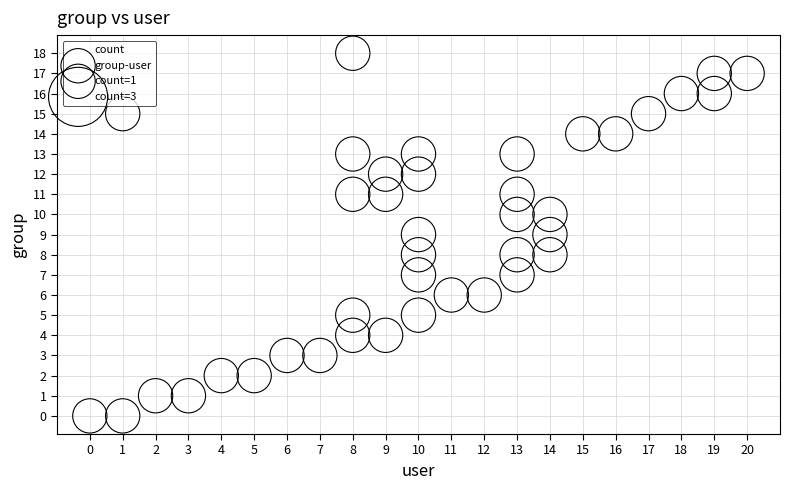

What is the range of Y values (max minus min)?

18